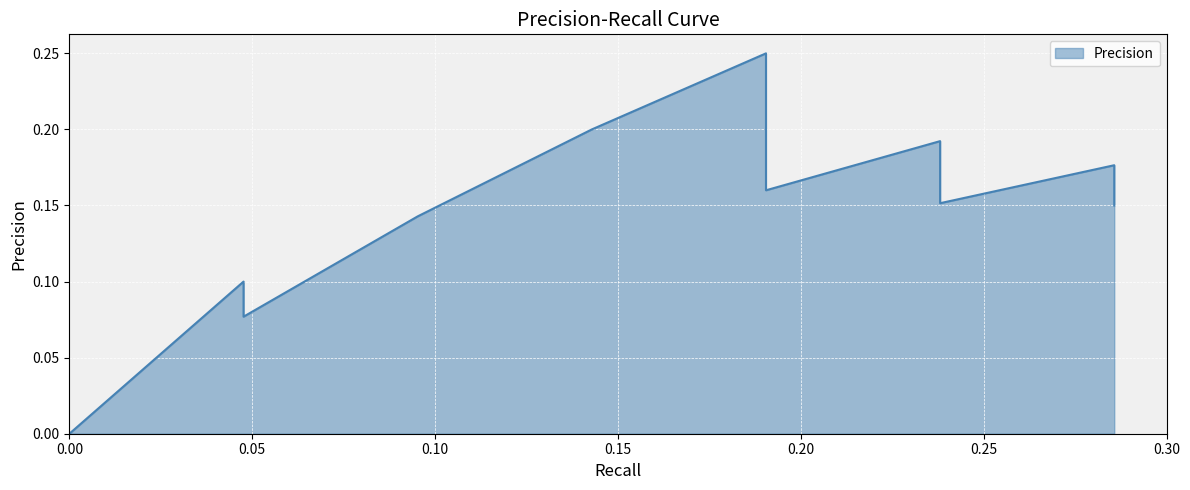

What is the label of the 7th point from the left?

0.2857142857142857